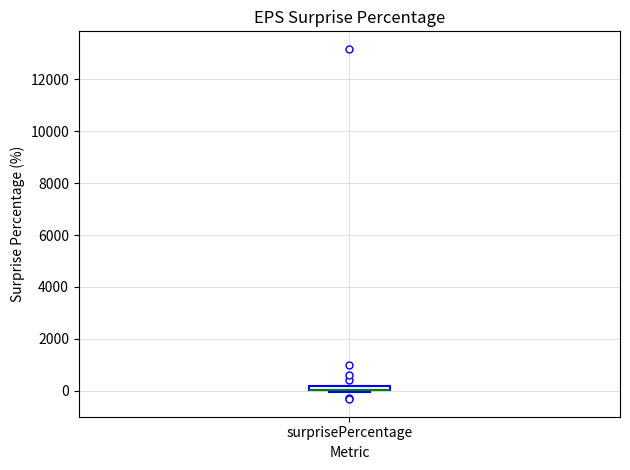

Where is the lower edge of the box for surprisePercentage on the y-axis? The values are not printed on the chart, so give them approximately, as read against the axis.

0